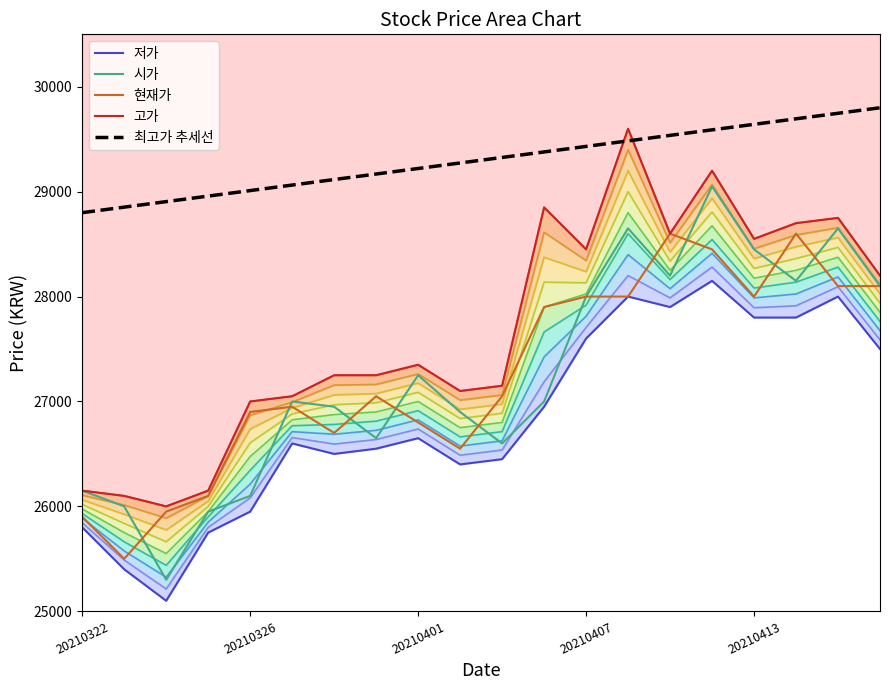

Rank the series by their maximum value, from lowest to highest.

저가, 현재가, 시가, 고가, 최고가 추세선